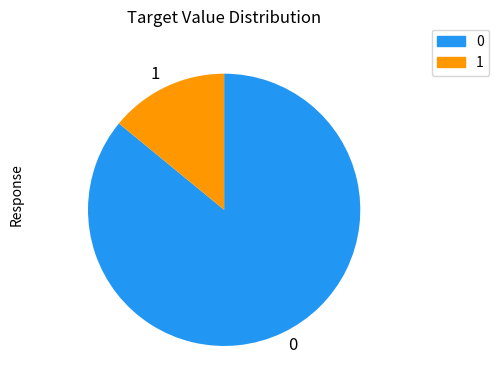

What is the largest slice in the pie chart?

0